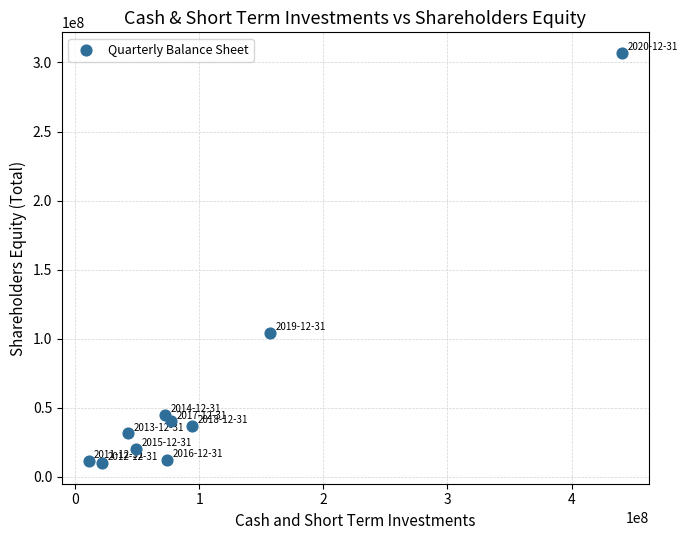

What Y value in the scatter plot is closest to 158405000?

104151000